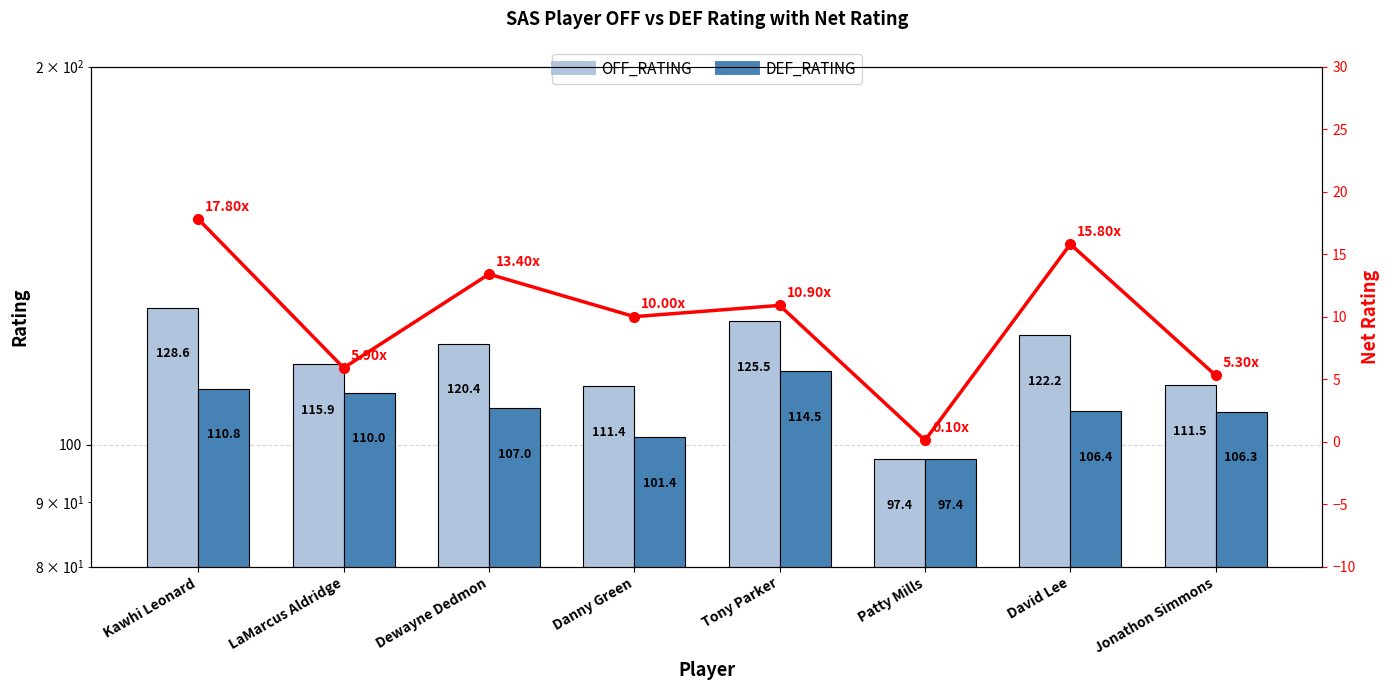

Reading left to right, transcribe all the data shown in this chart.

OFF_RATING: Kawhi Leonard=128.6	LaMarcus Aldridge=115.9	Dewayne Dedmon=120.4	Danny Green=111.4	Tony Parker=125.5	Patty Mills=97.4	David Lee=122.2	Jonathon Simmons=111.5
DEF_RATING: Kawhi Leonard=110.8	LaMarcus Aldridge=110.0	Dewayne Dedmon=107.0	Danny Green=101.4	Tony Parker=114.5	Patty Mills=97.4	David Lee=106.4	Jonathon Simmons=106.3